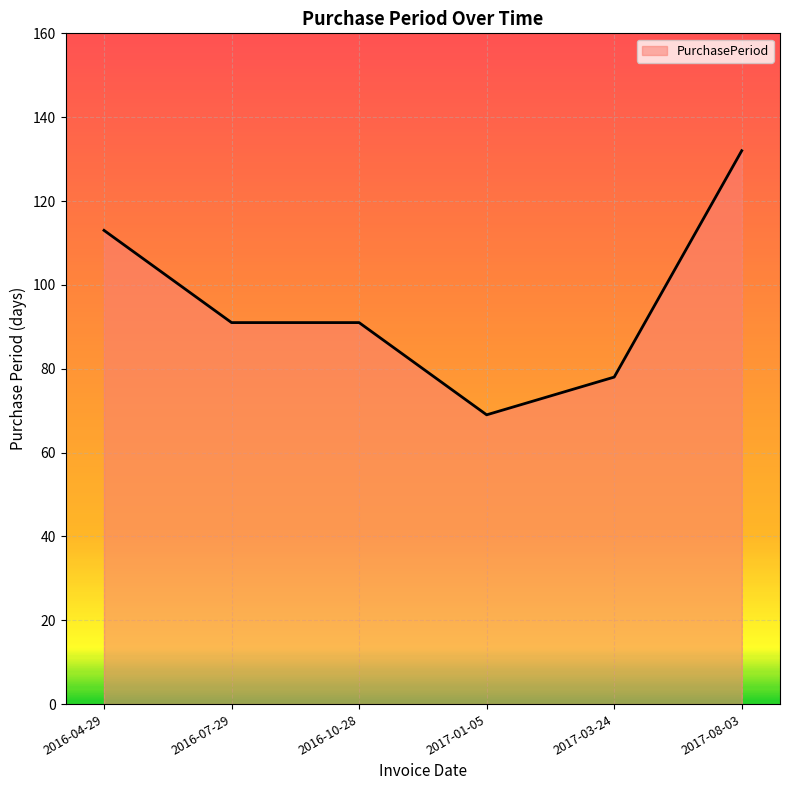

Count the number of data series in this chart.

1